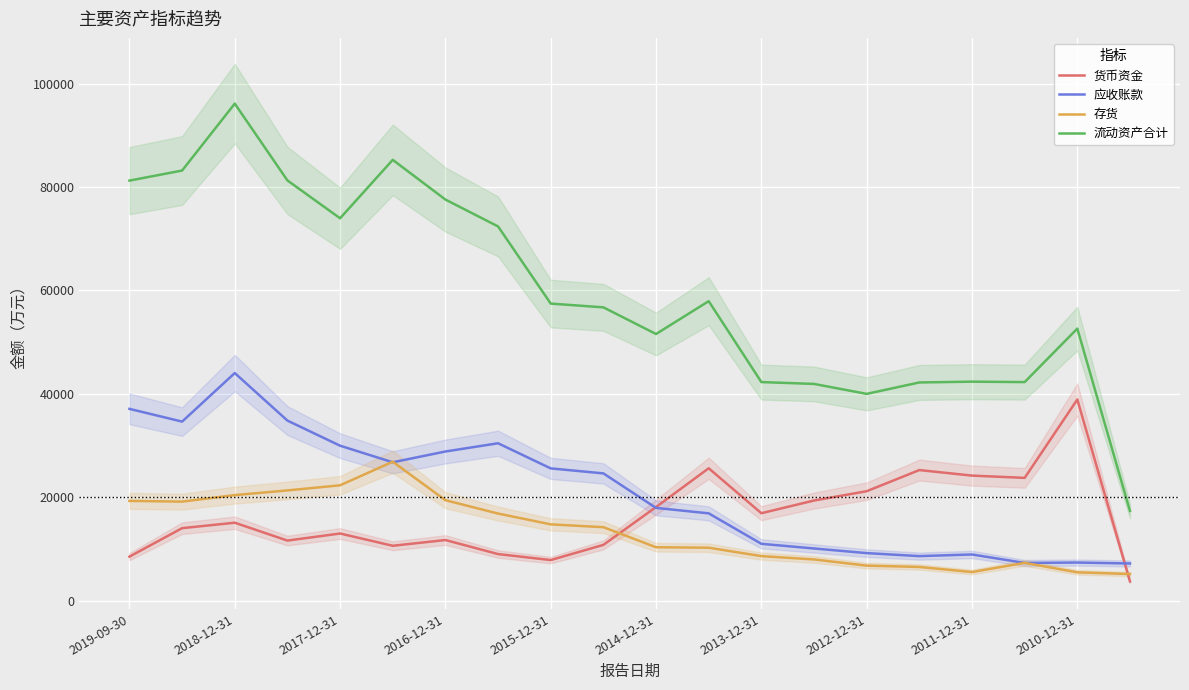

Which series has the largest total across all categories?

流动资产合计